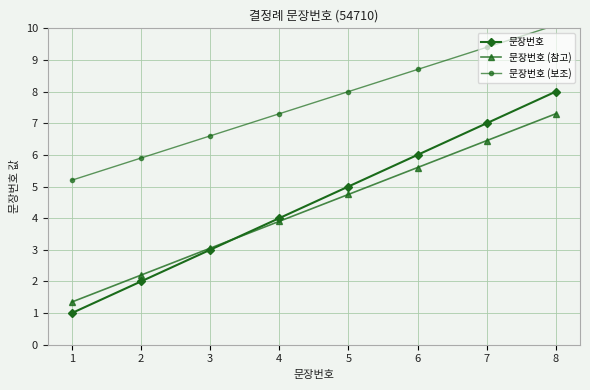

True or false: 문장번호 (참고) and 문장번호 (보조) cross at least once.

False